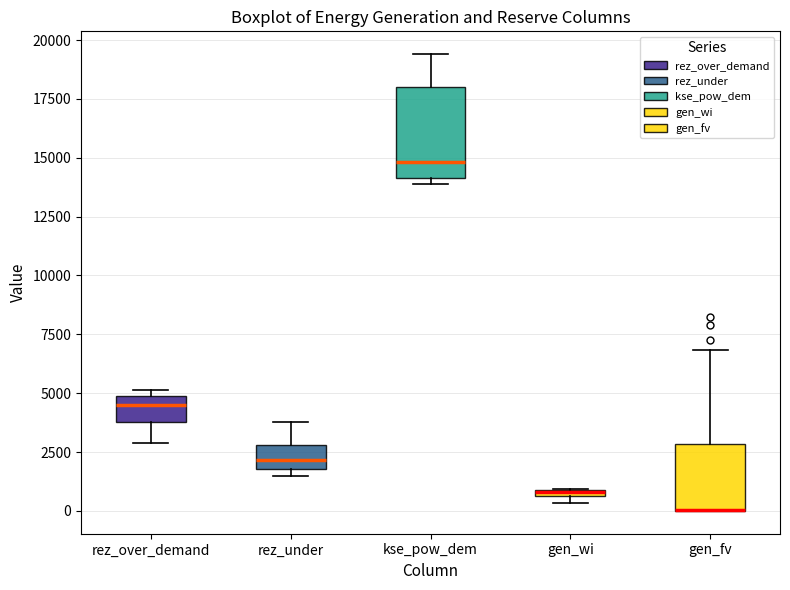

Which box is the tallest, from its lower edge to its upper edge?

kse_pow_dem